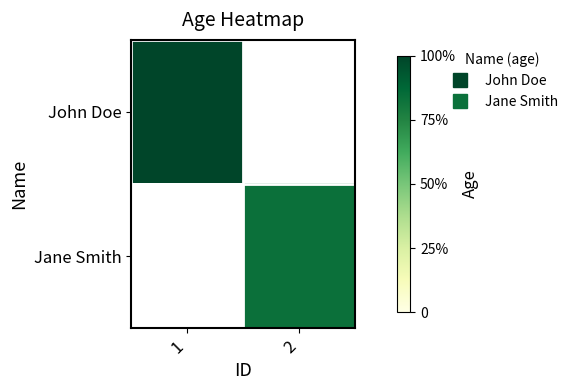

The John Doe series shows 30.0 at 1. True or false?

True